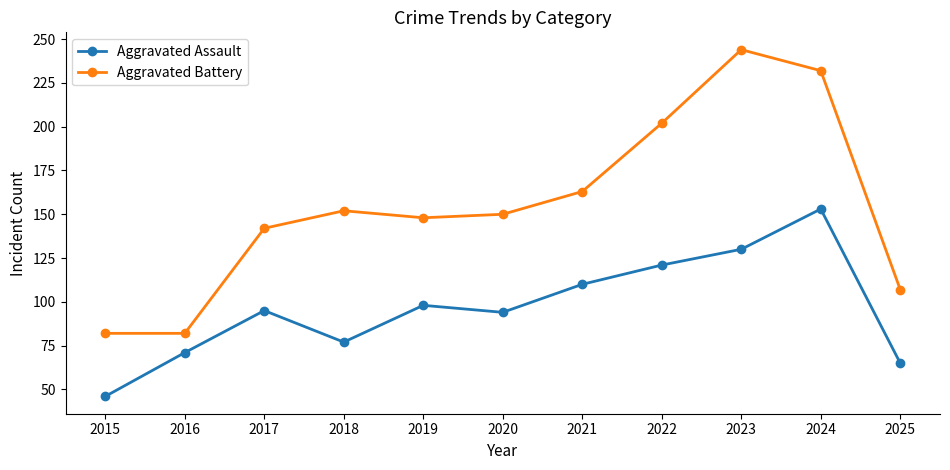

Which series has the largest range (max minus min)?

Aggravated Battery